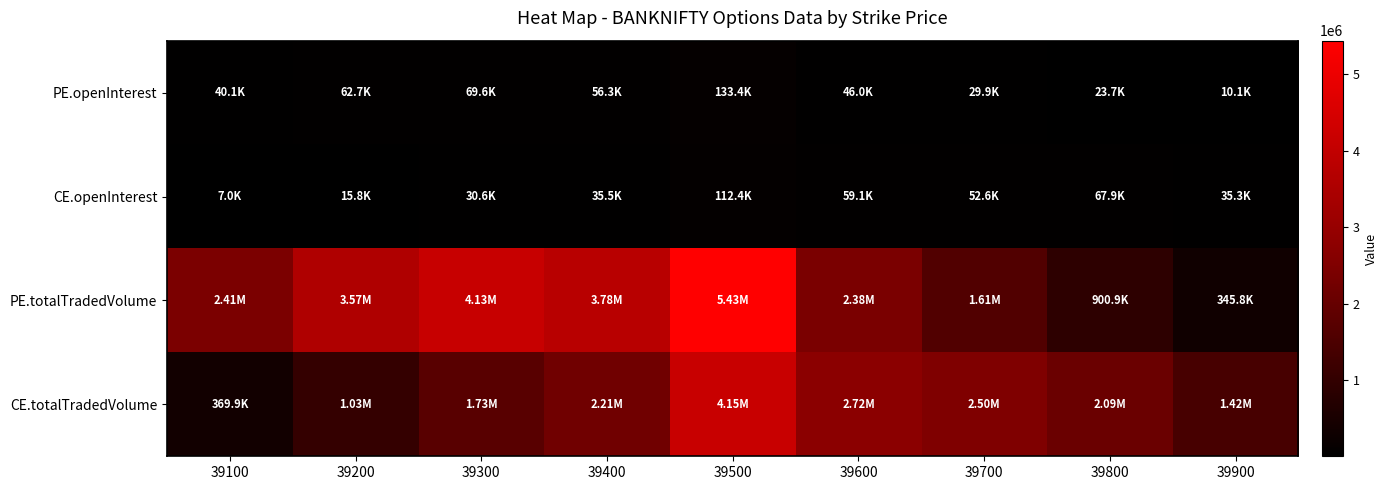

Rank the series by their maximum value, from highest to lowest.

PE.totalTradedVolume, CE.totalTradedVolume, PE.openInterest, CE.openInterest